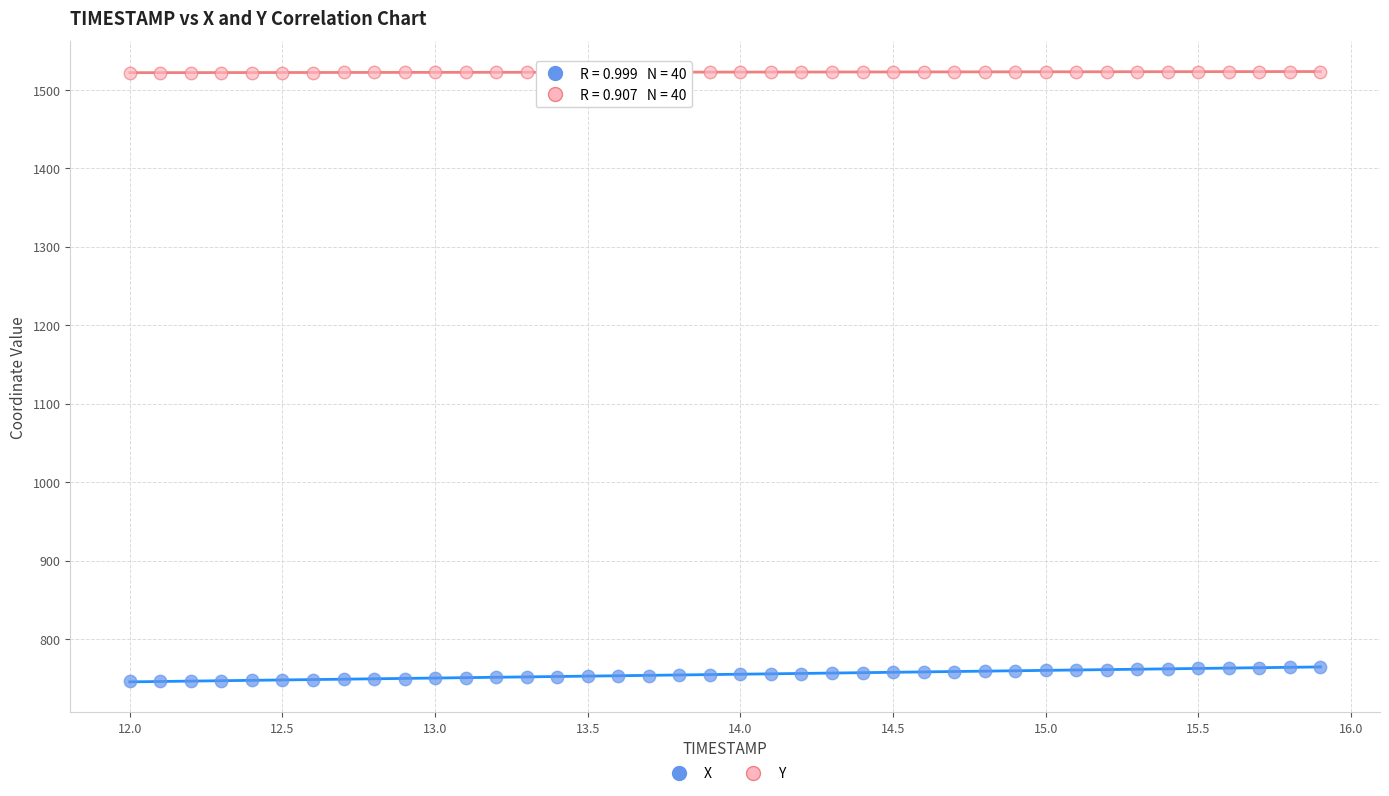

Which series reaches the minimum Y coordinate?

X